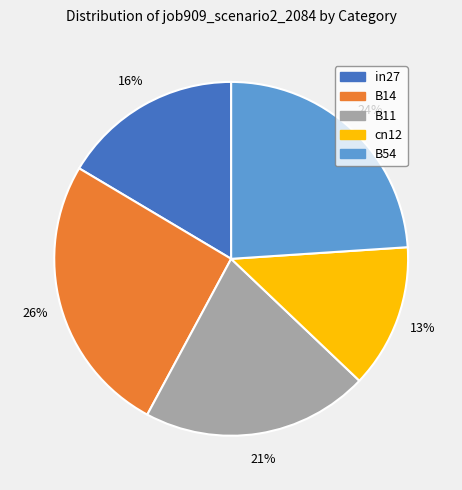

Is there a majority slice in this chart?

No